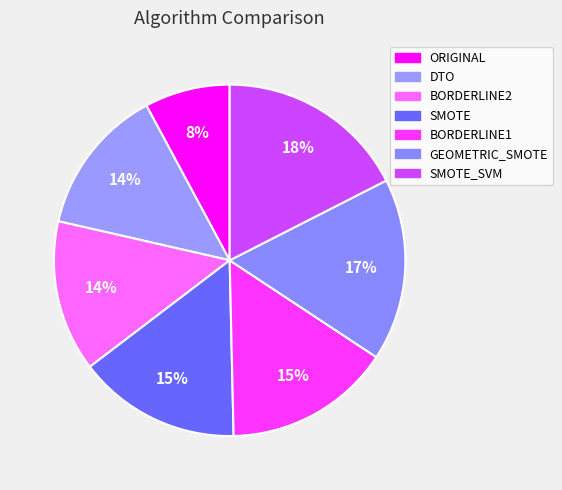

How many slices are in this pie chart?

7